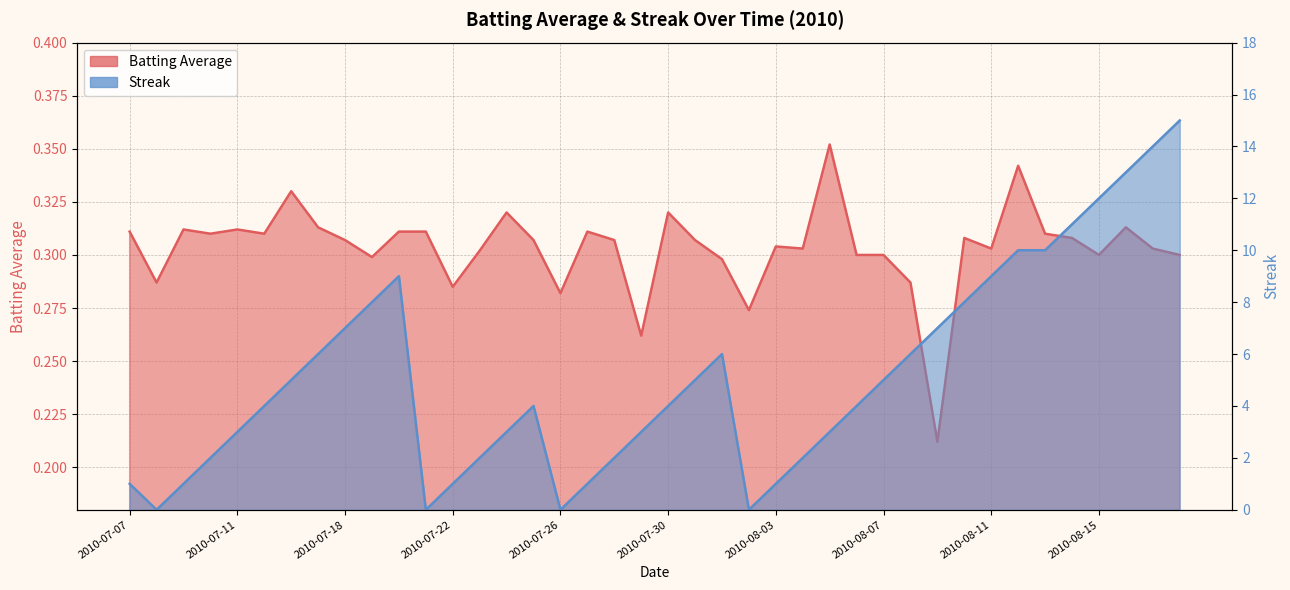

How many interior local peaks does the Streak series have?

3